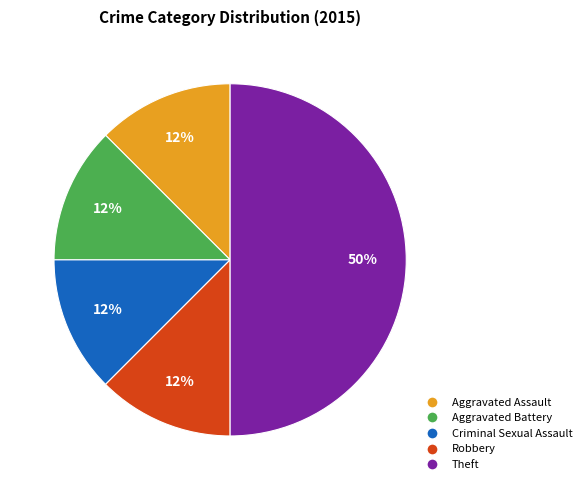

The Criminal Sexual Assault slice represents 19% of the pie. True or false?

False